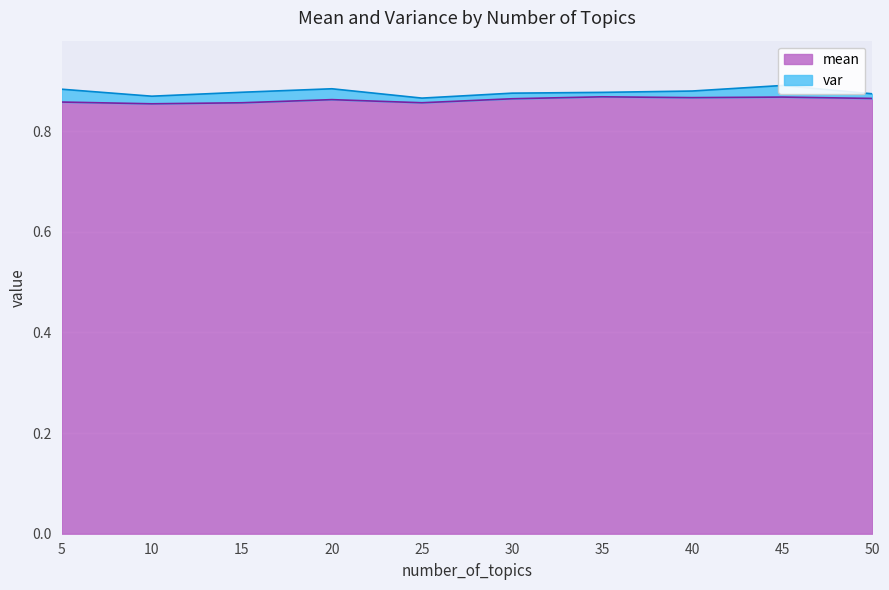

How many interior local valleys (lower than both neighbors) does the data have?

3